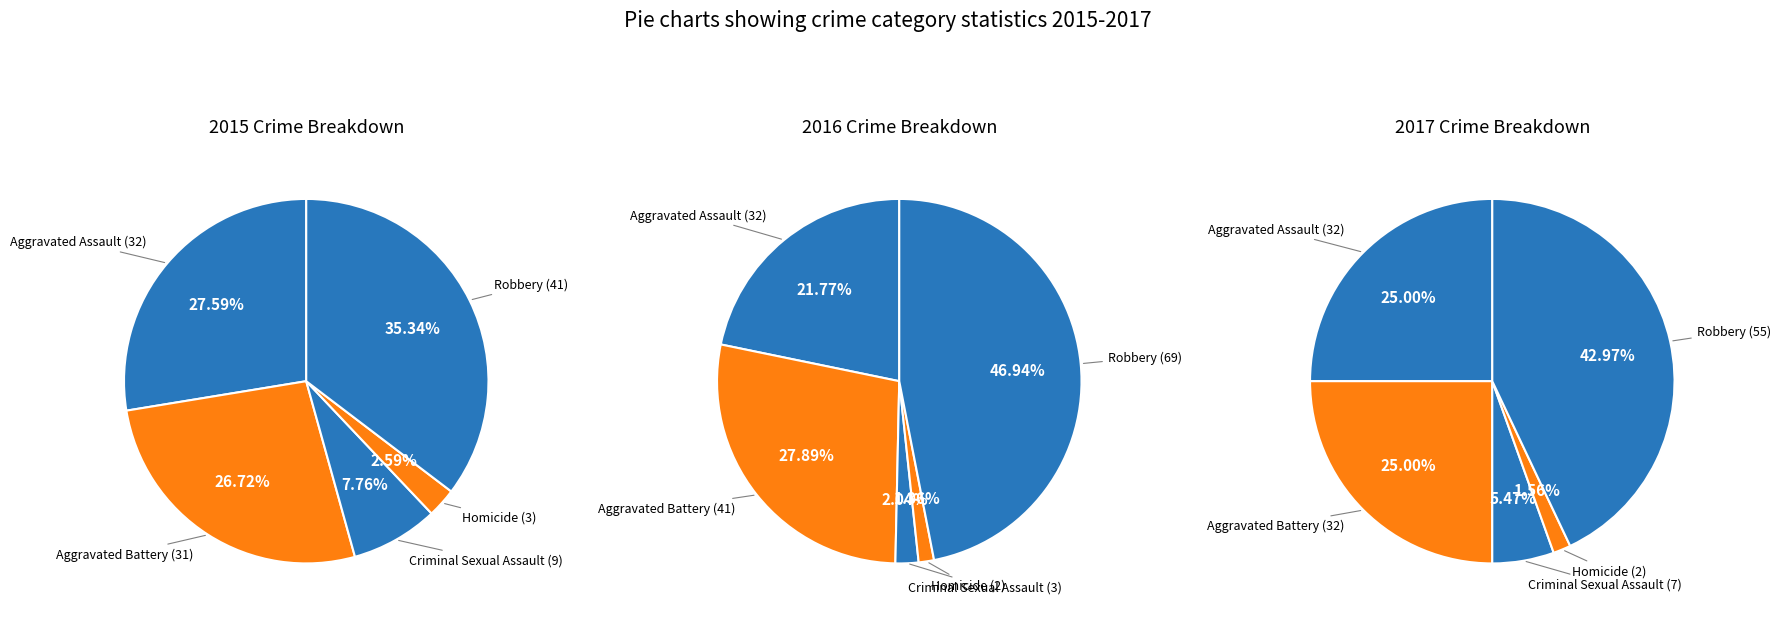

Rank the series by their average value, from highest to lowest.

2016, 2017, 2015